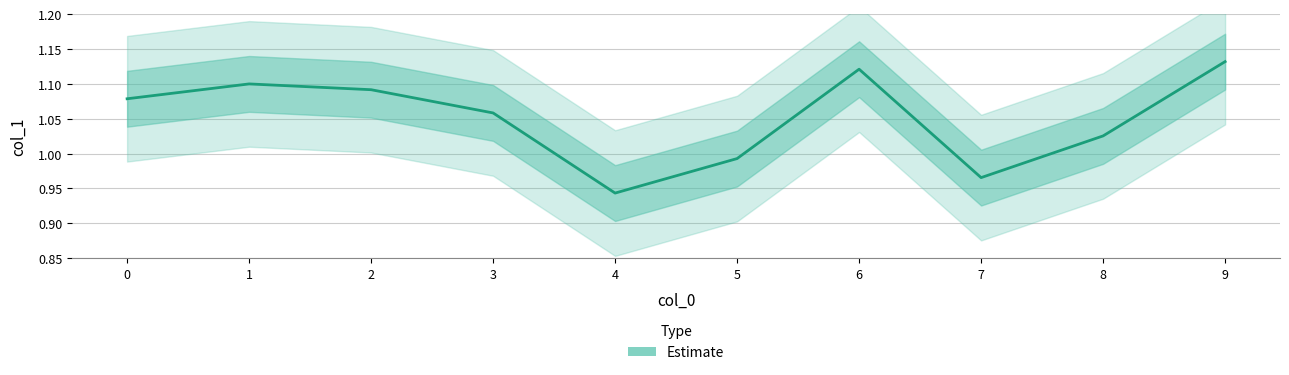

The chart shows a value of 1.8 at 1. True or false?

False